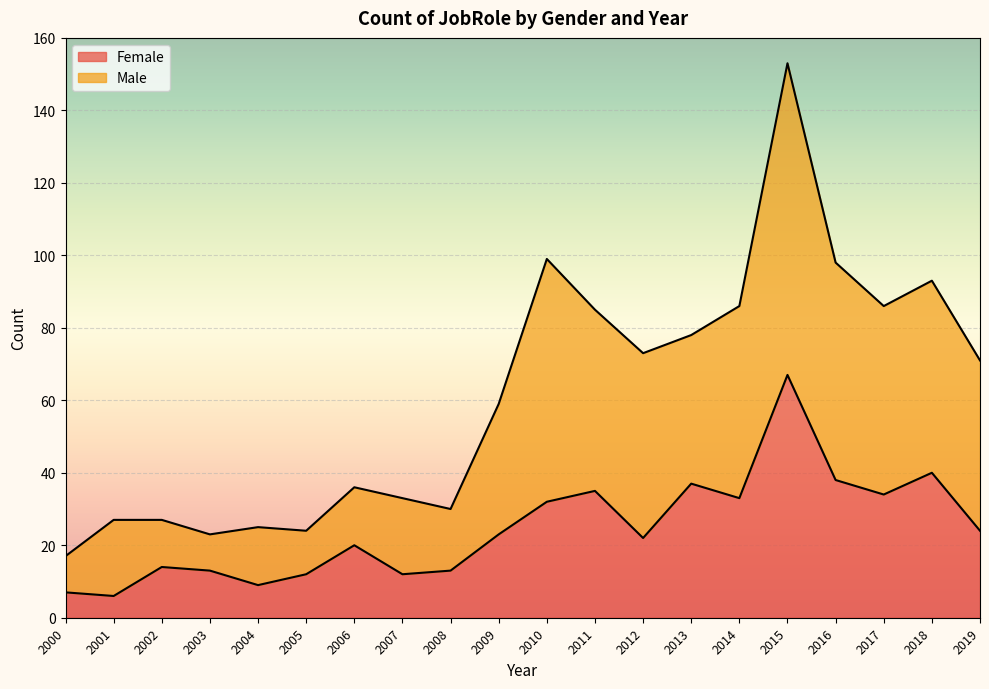

At which category does Female reach its first local peak?

2002